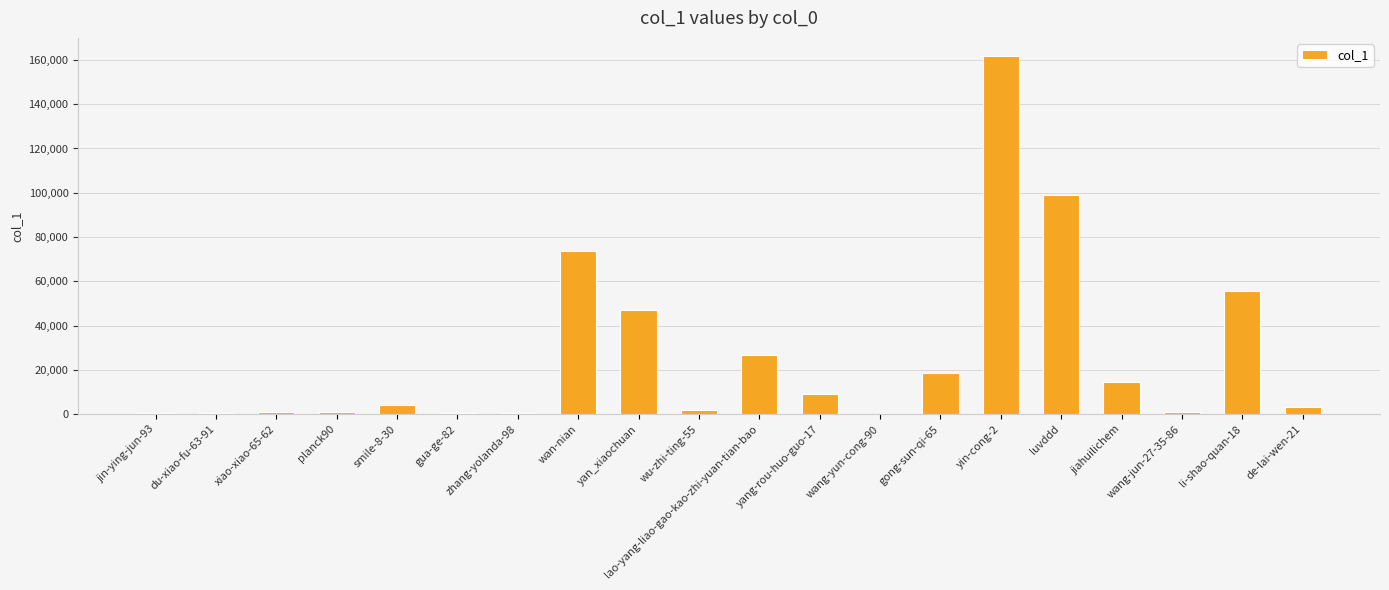

The value at gong-sun-qi-65 is 27499. True or false?

False